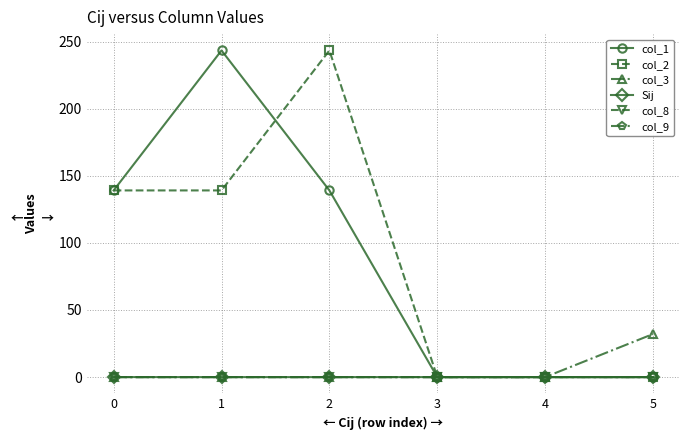

What is the value of the col_1 point at the 2nd from the left?

243.4